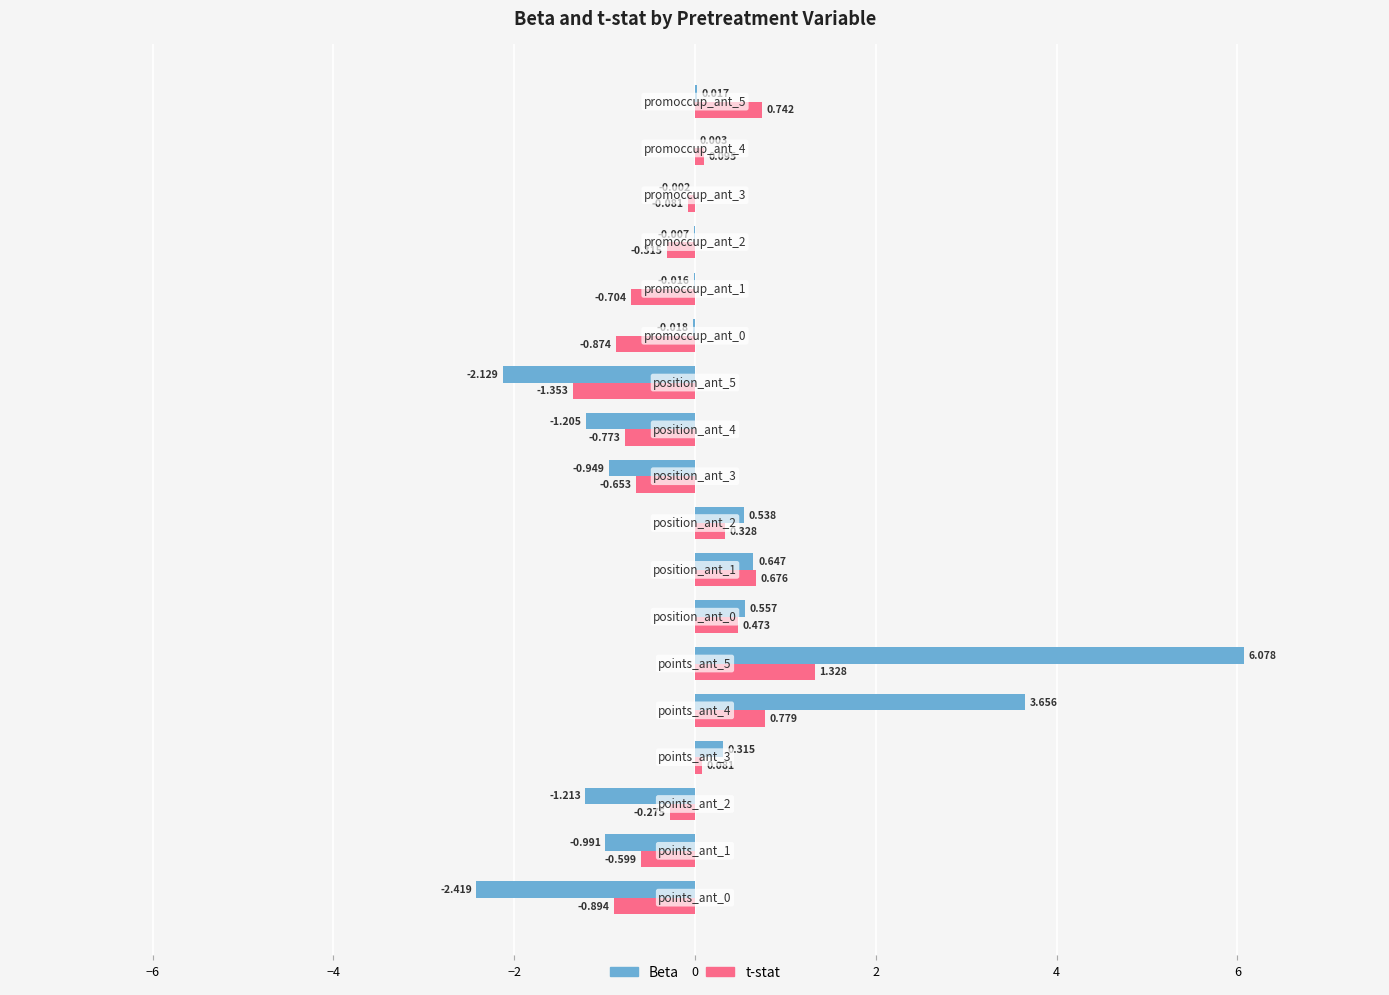

Which series has the largest total across all categories?

Beta